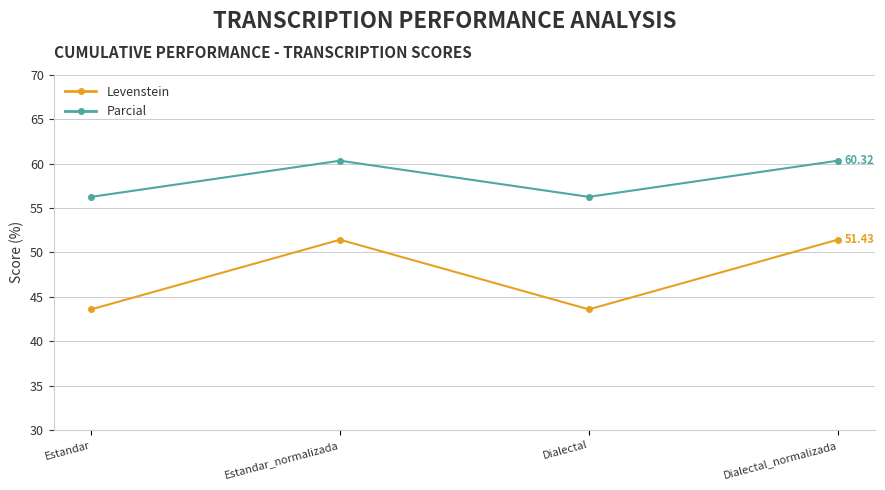

The Levenstein series shows 43.6 at Dialectal. True or false?

True